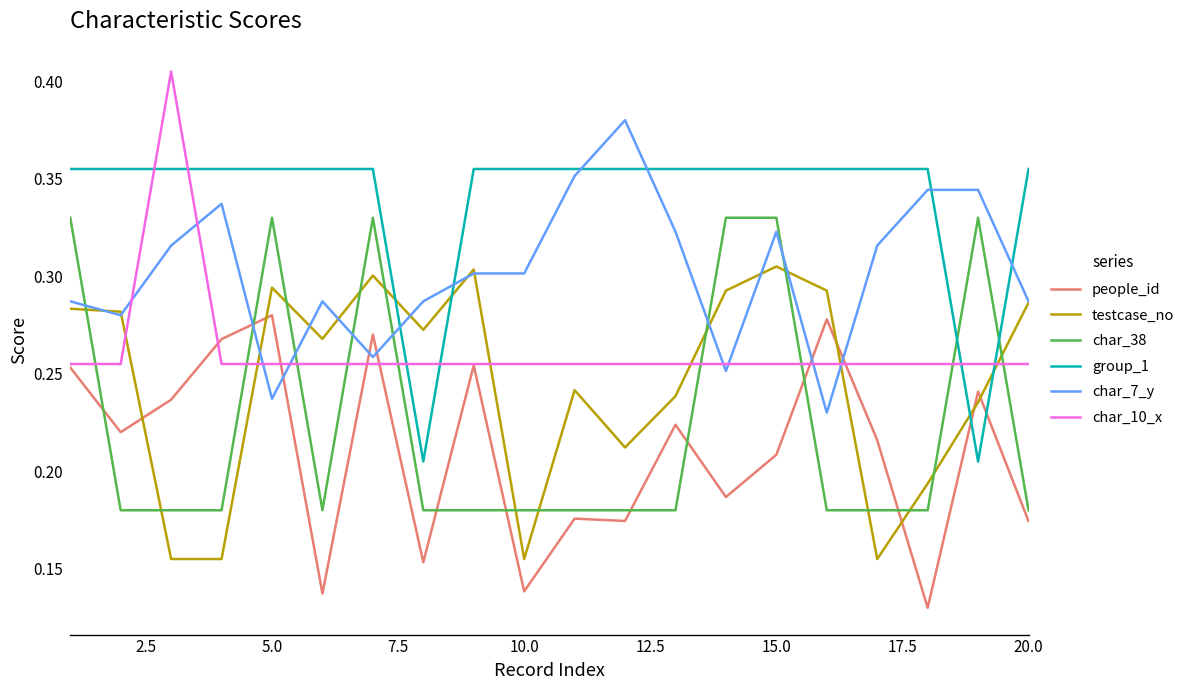

How many intersections are there between people_id and char_7_y?

6